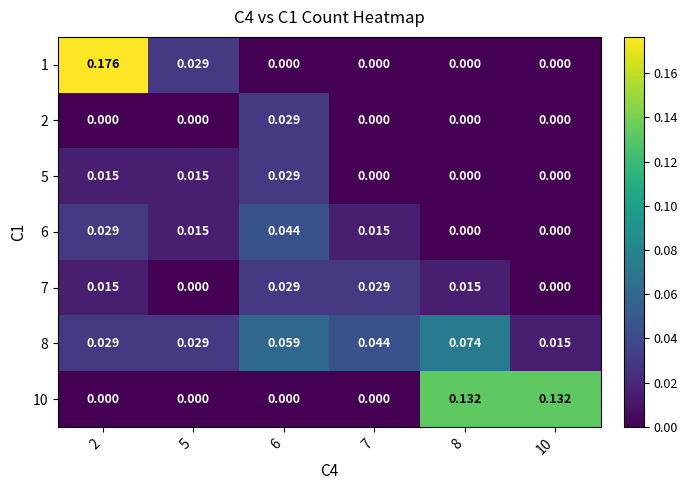

How many series are shown in this chart?

7